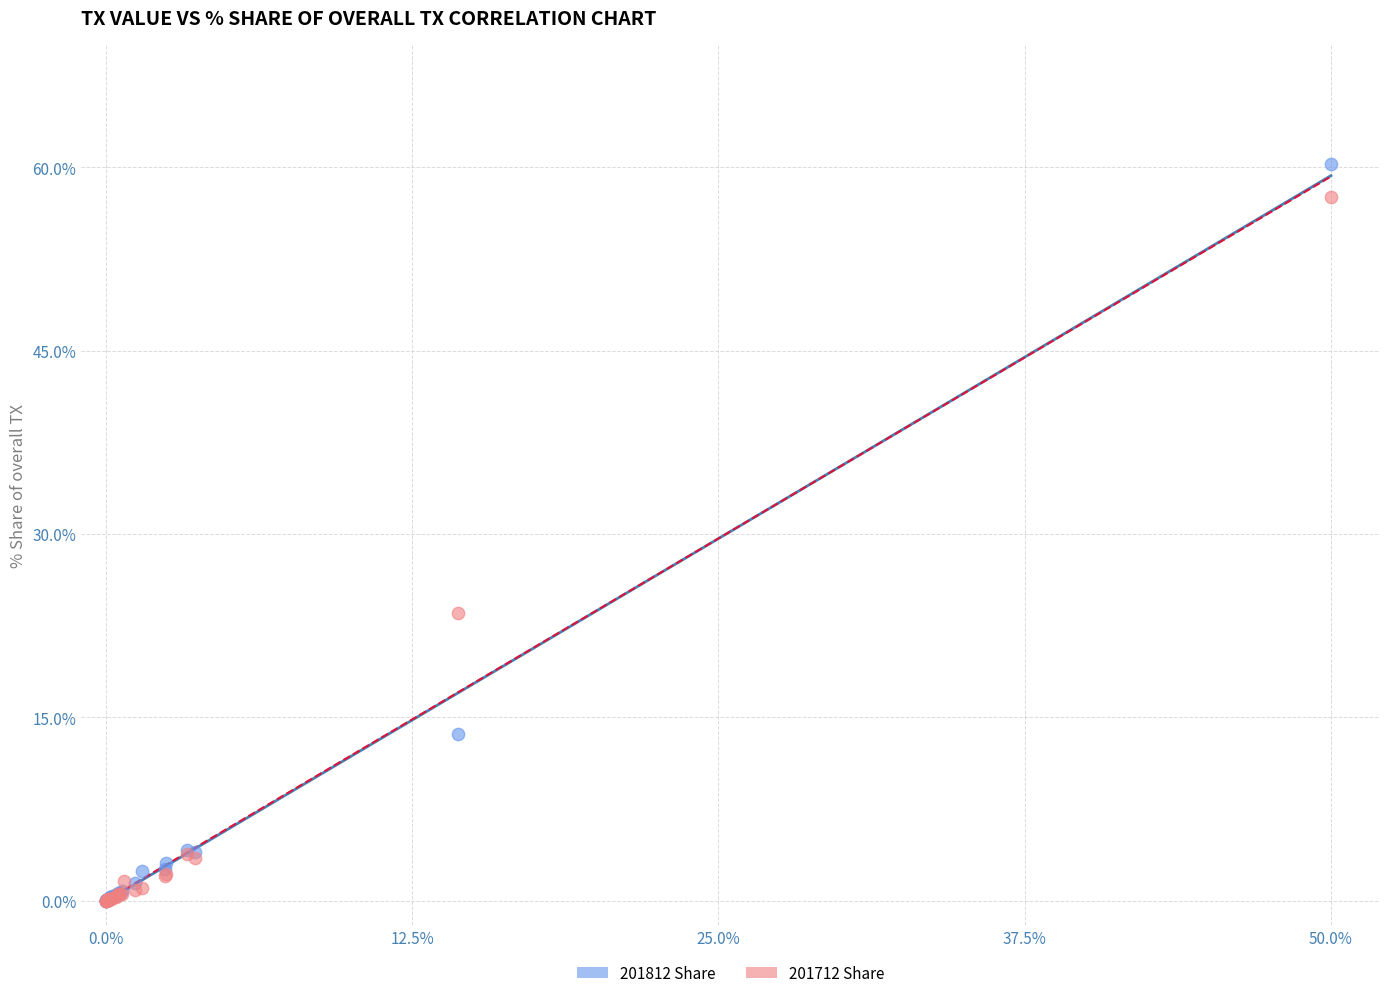

What are all the series names shown in the legend?

201812 Share, 201712 Share